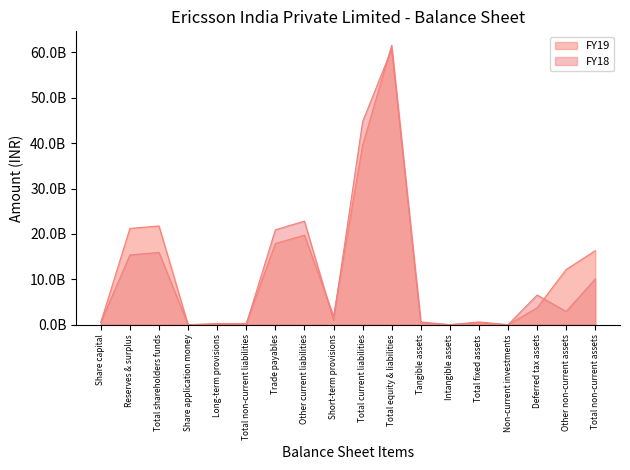

How many distinct data groups are displayed?

2